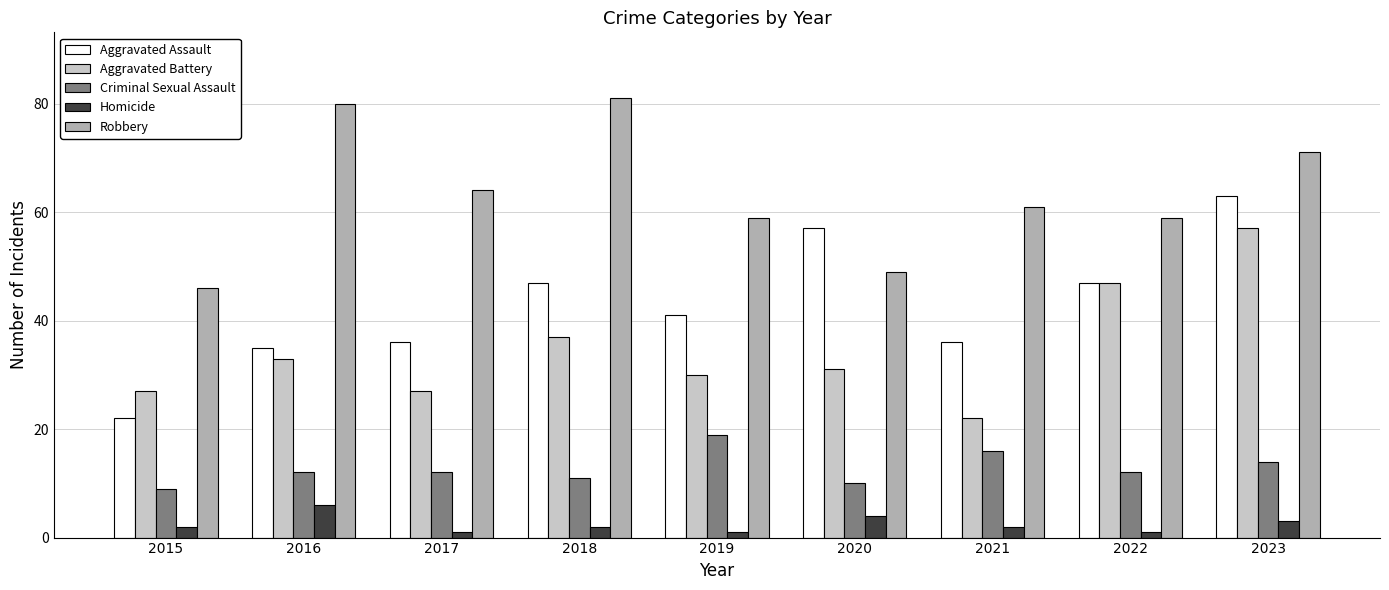

Rank the series by their maximum value, from highest to lowest.

Robbery, Aggravated Assault, Aggravated Battery, Criminal Sexual Assault, Homicide